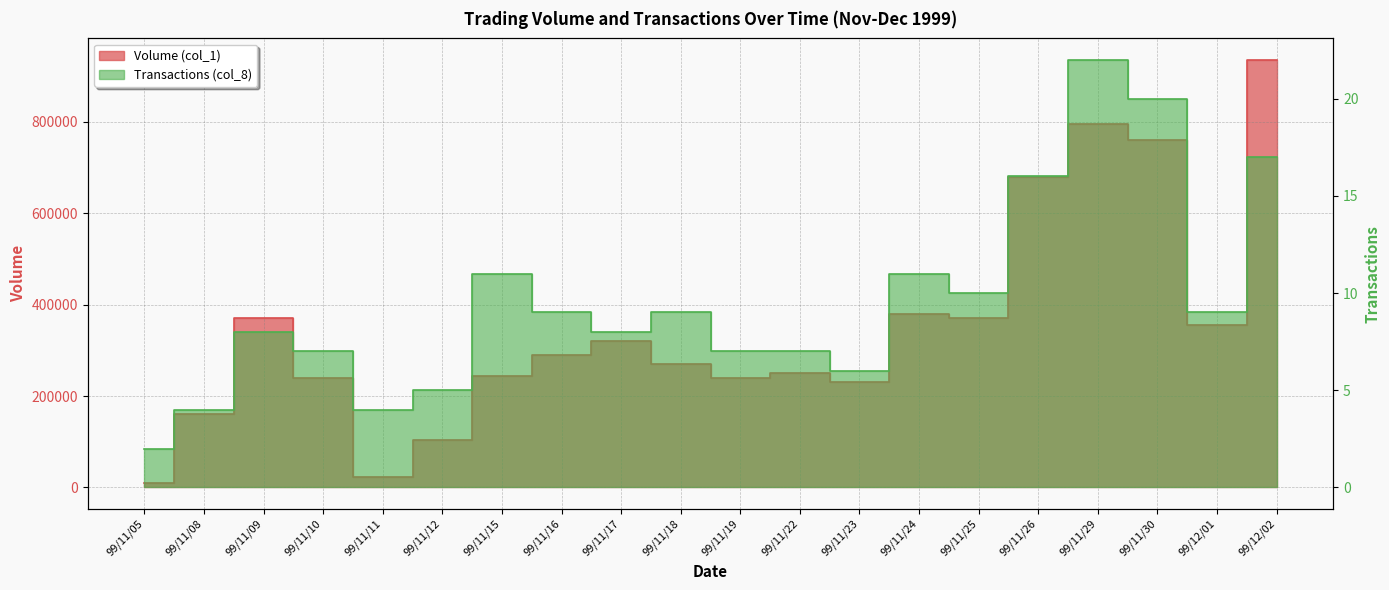

What is the difference between the maximum and minimum values in the Volume (col_1) series?

926000